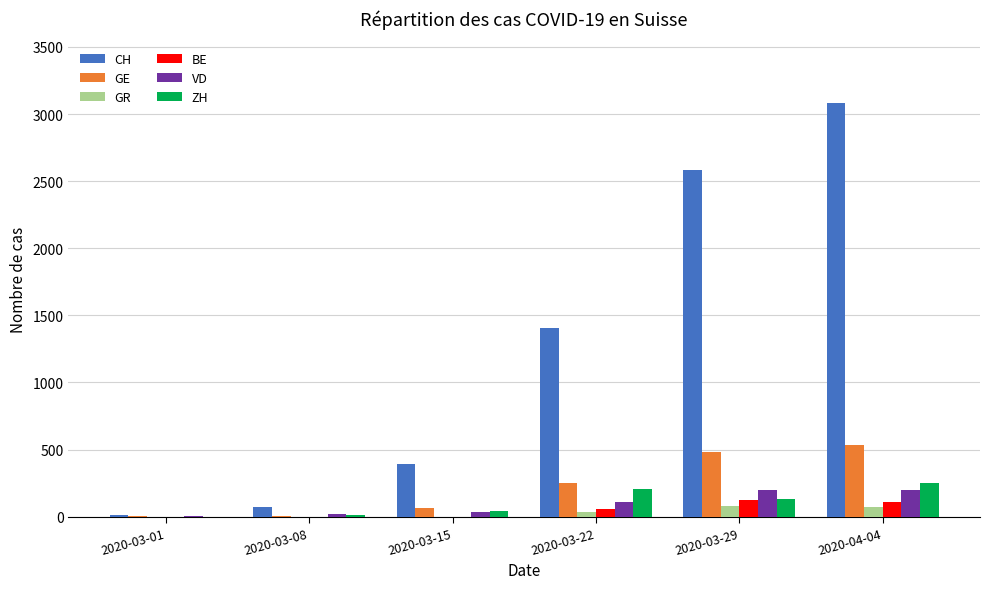

Is it true that GR equals 72 at 2020-04-04?

True